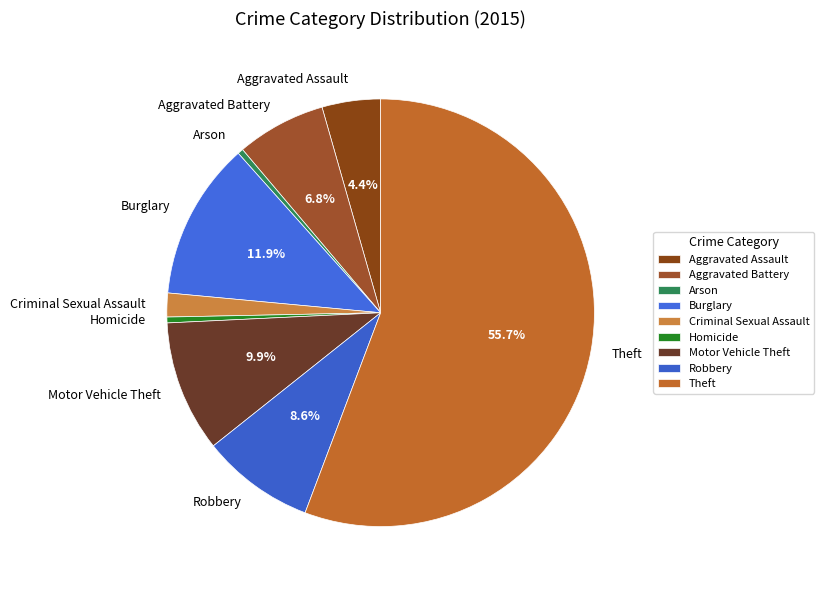

True or false: Robbery accounts for 23% of the total.

False